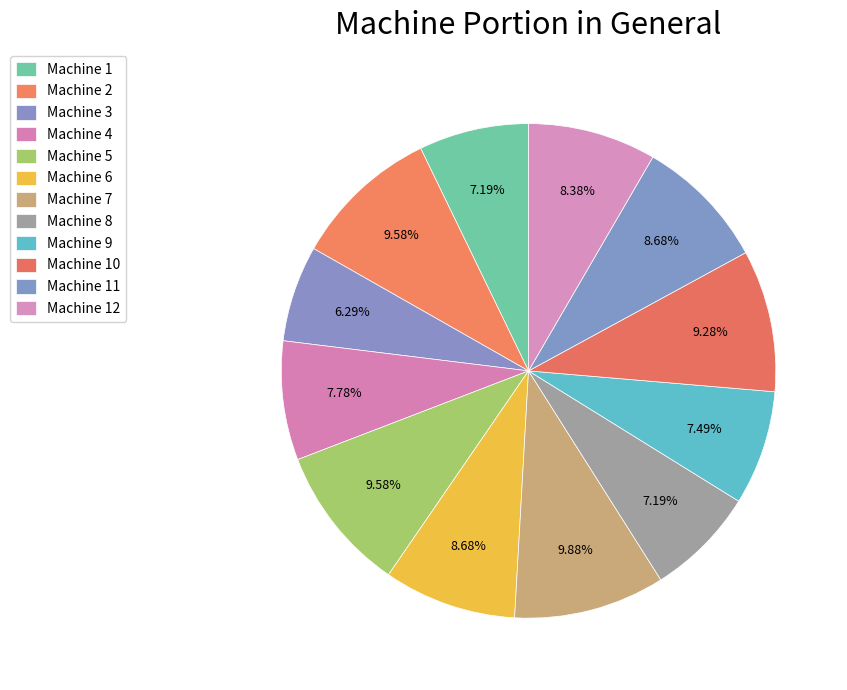

True or false: Machine 3 accounts for 6% of the total.

True